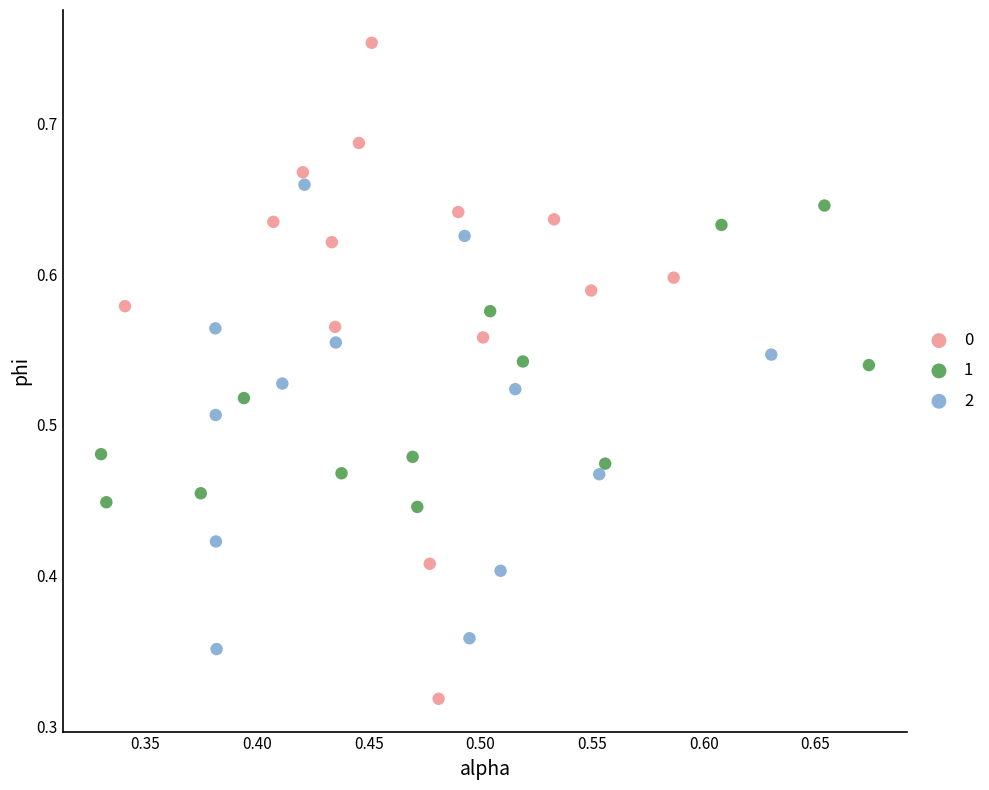

What are all the series names shown in the legend?

0, 1, 2